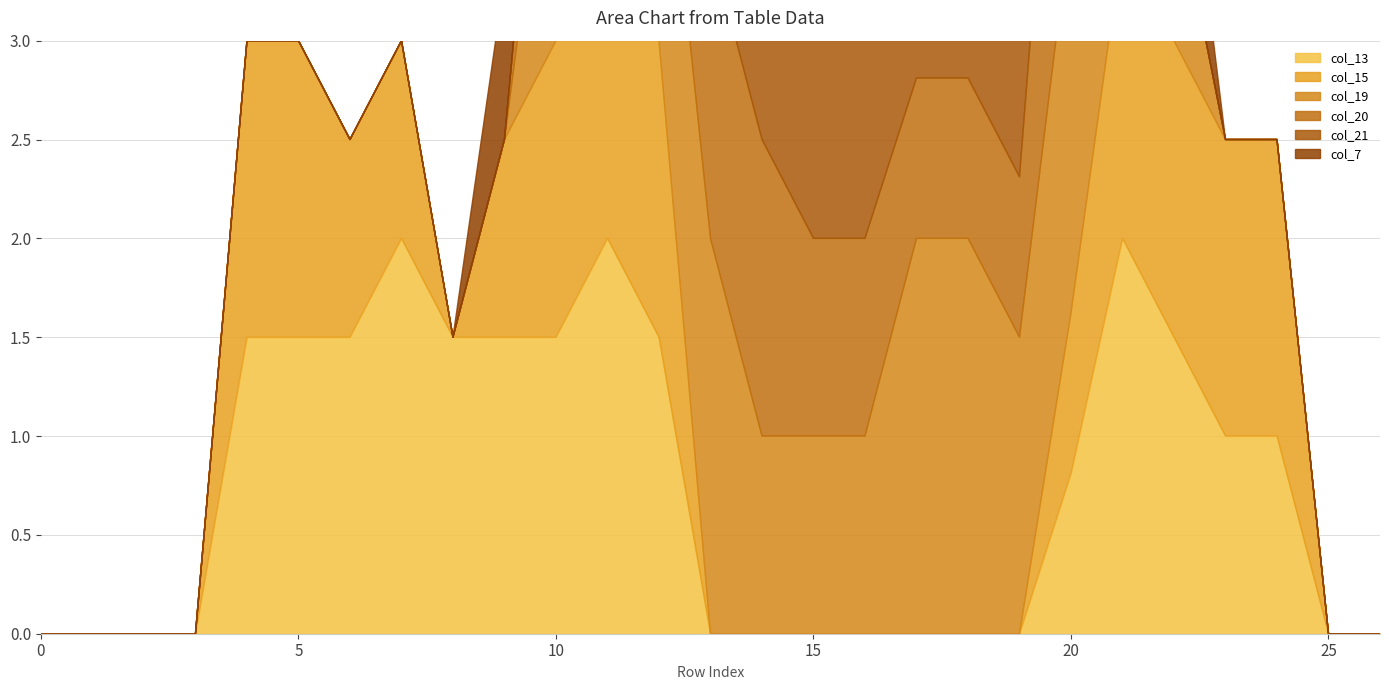

At which label does col_21 reach its peak?

12